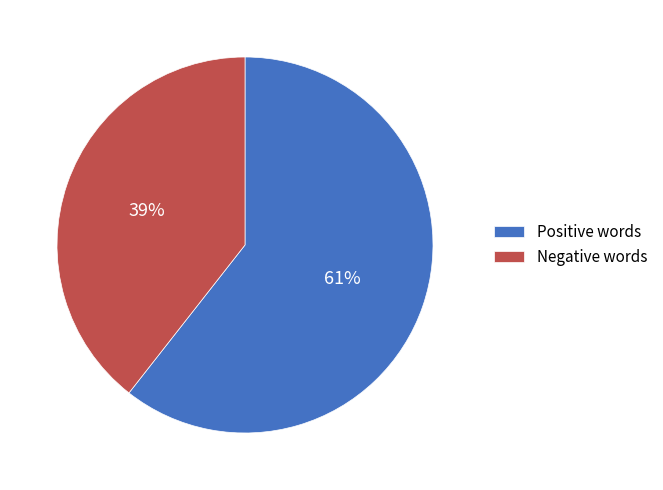

To the nearest percent, what is the average slice percentage?

50%